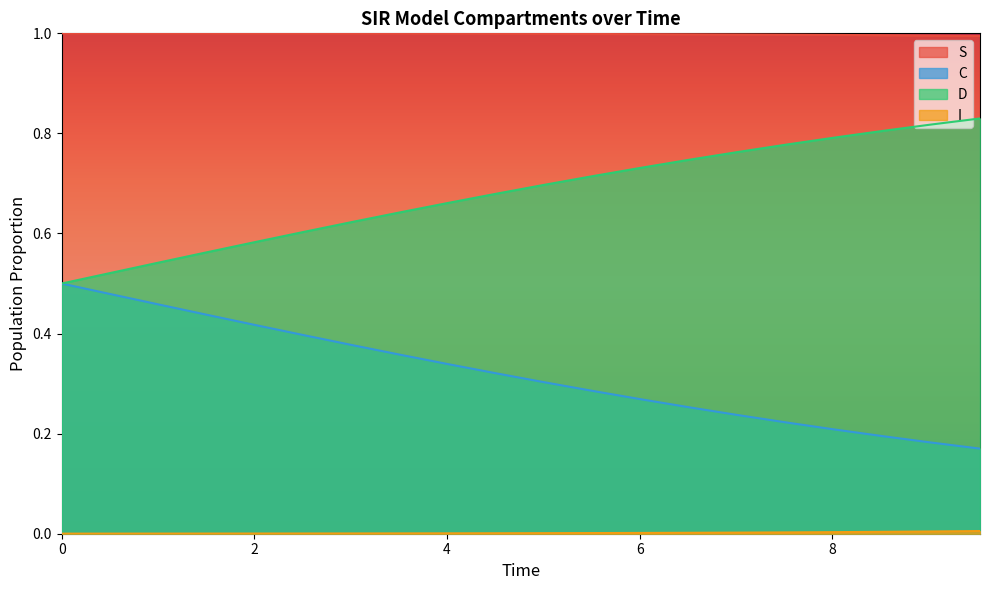

List the series in order of their overall mean, highest first.

S, D, C, I